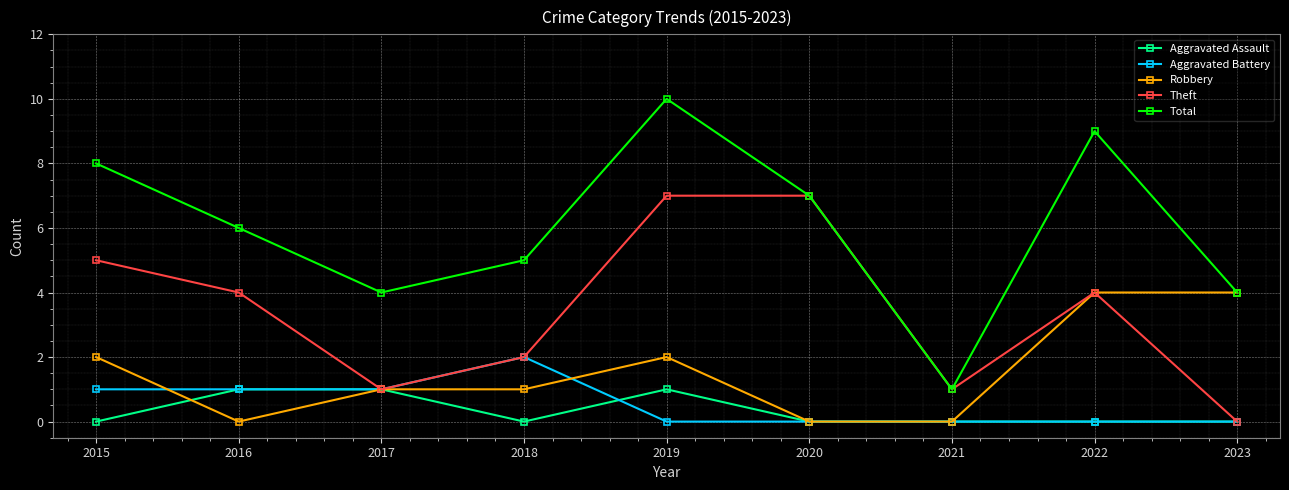

At how many categories does at least one series exceed 2?

8